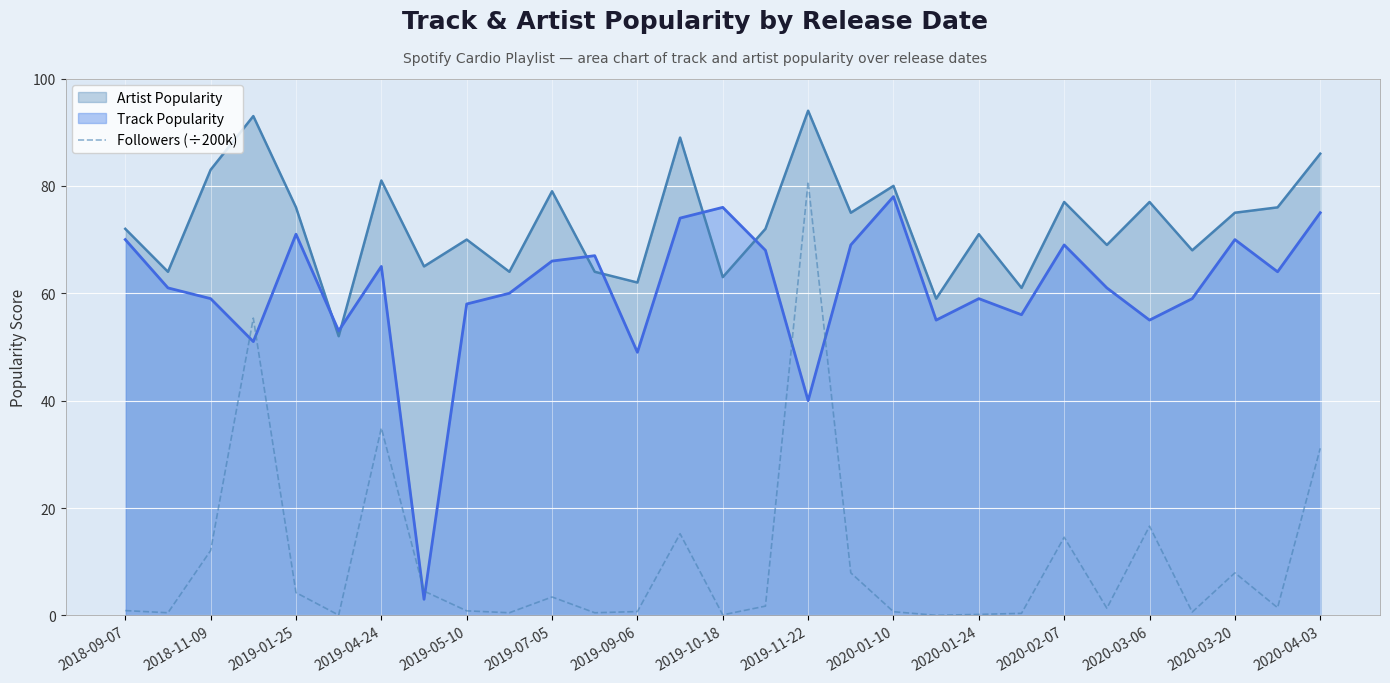

Is it true that the value at 19 is 0.0?

False